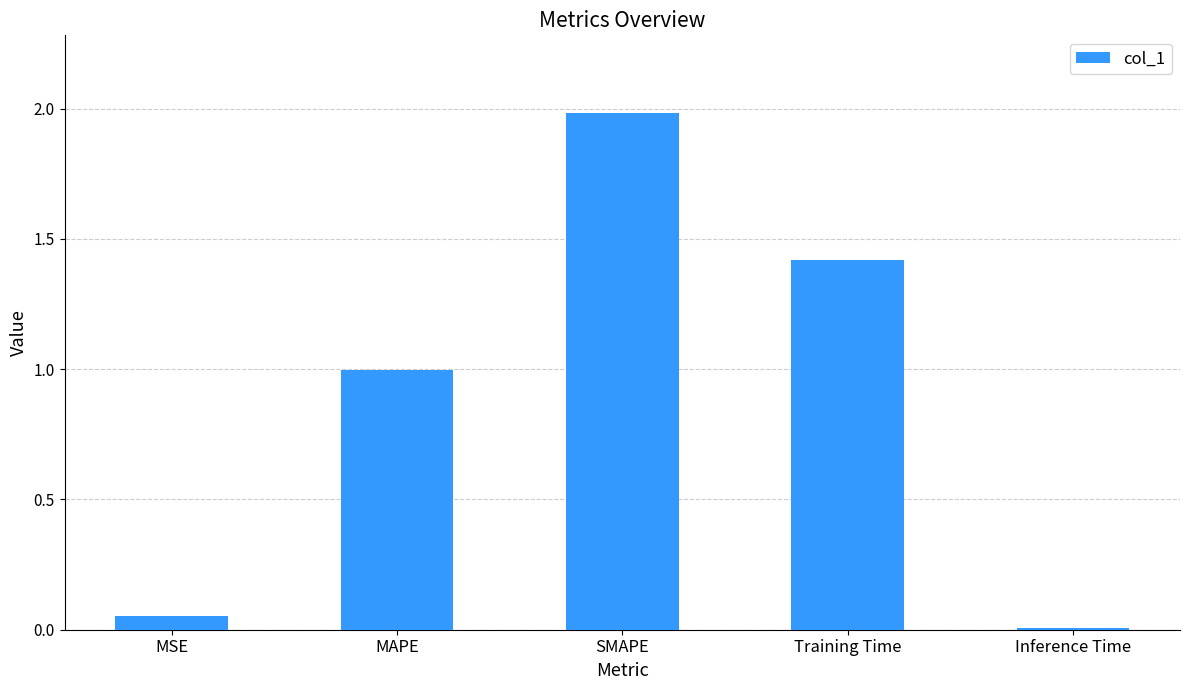

What is the difference between the second highest and second lowest values?

1.4